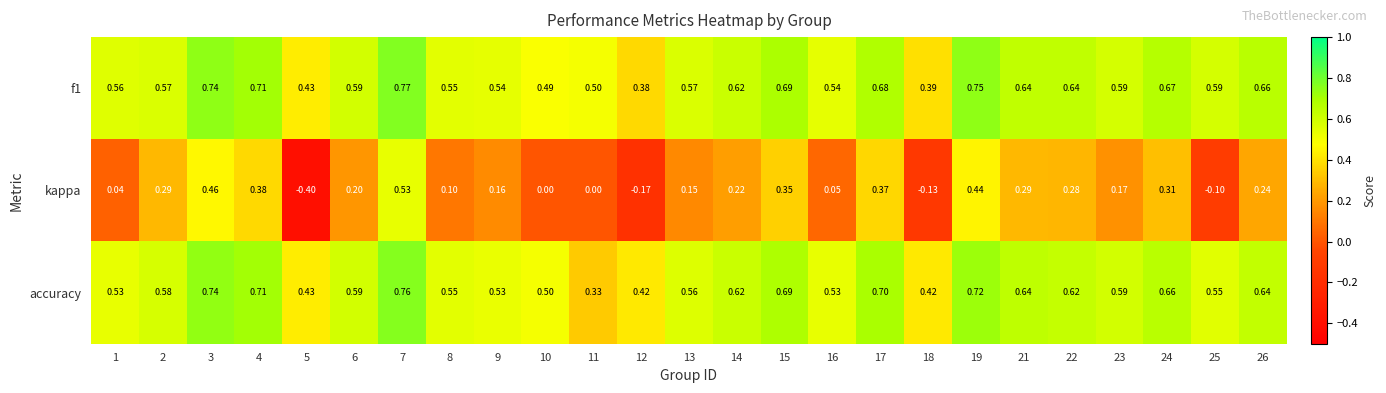

Which series has the largest range (max minus min)?

kappa